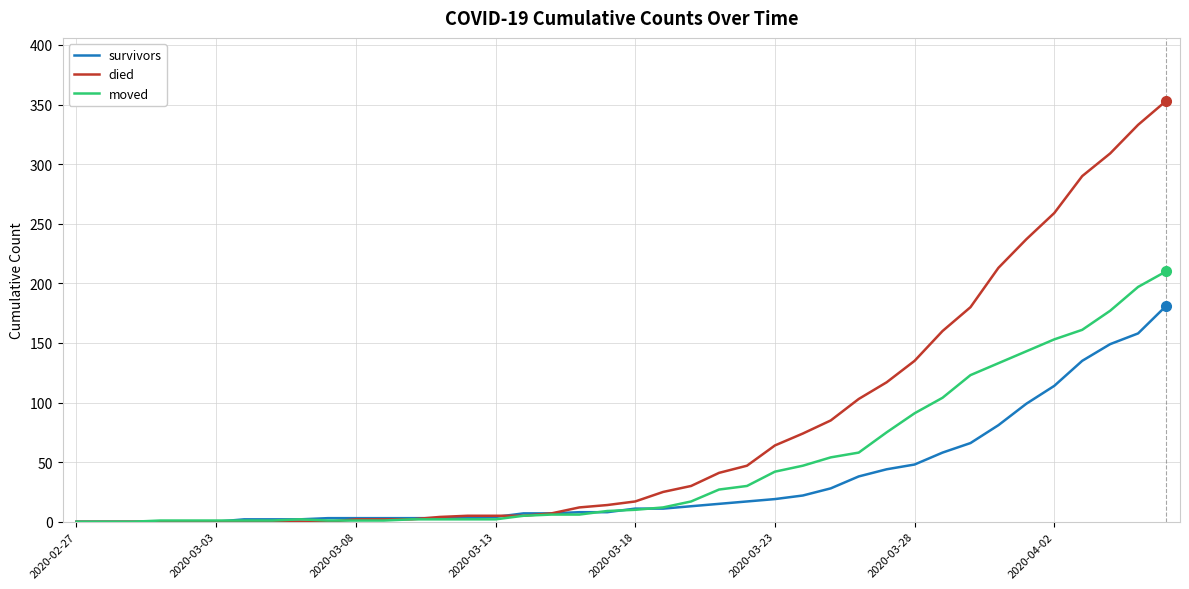

Which series has the largest total across all categories?

died